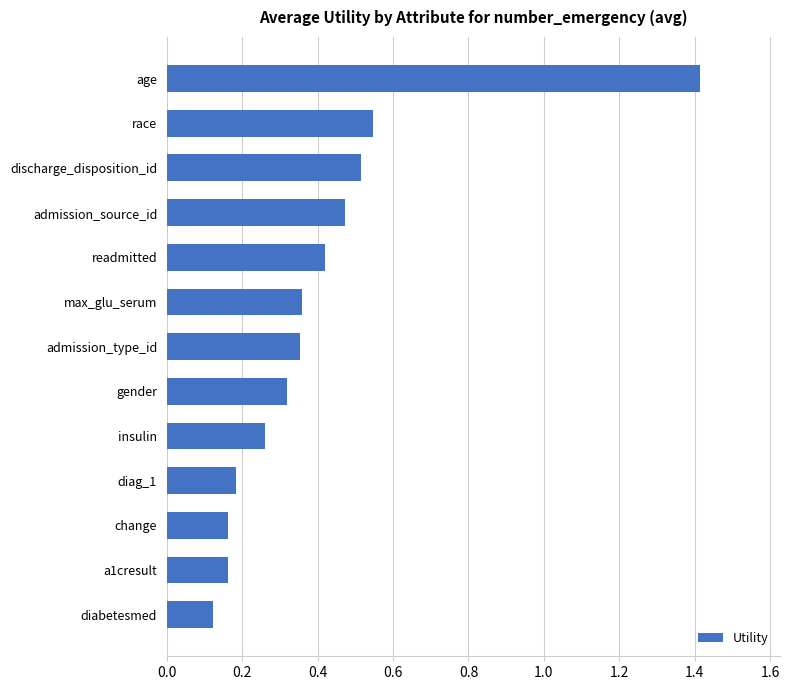

True or false: the data shows 2.5 at age.

False